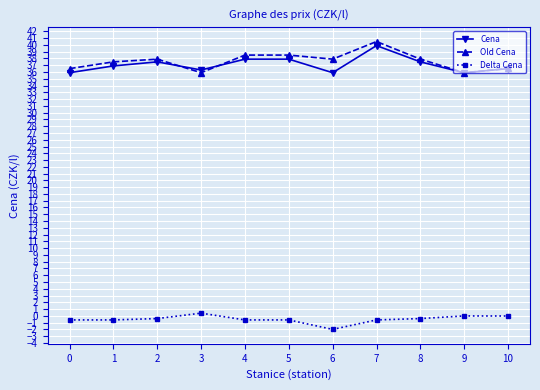

What is the lowest value of the Old Cena series?

35.9